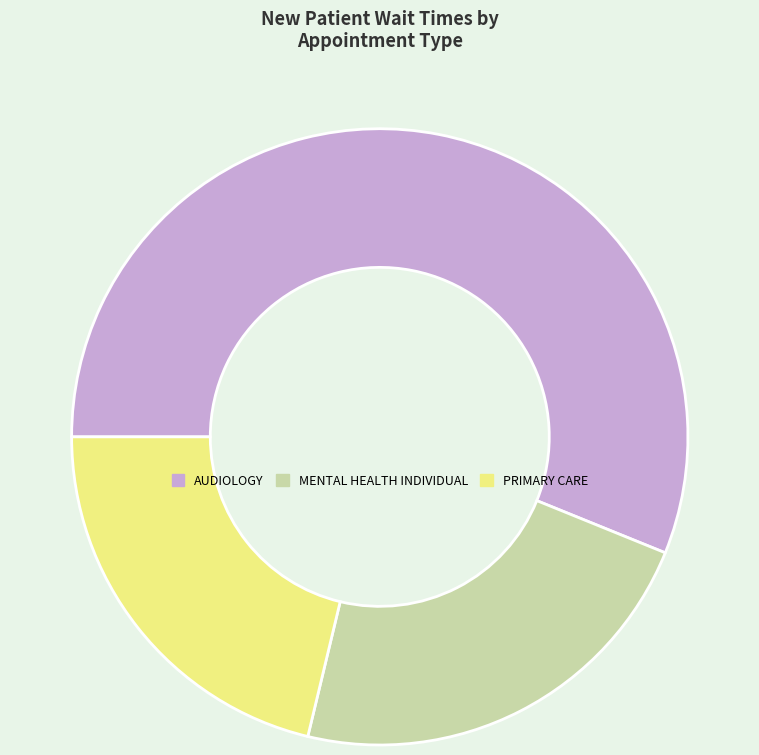

Count the number of slices in the pie.

3